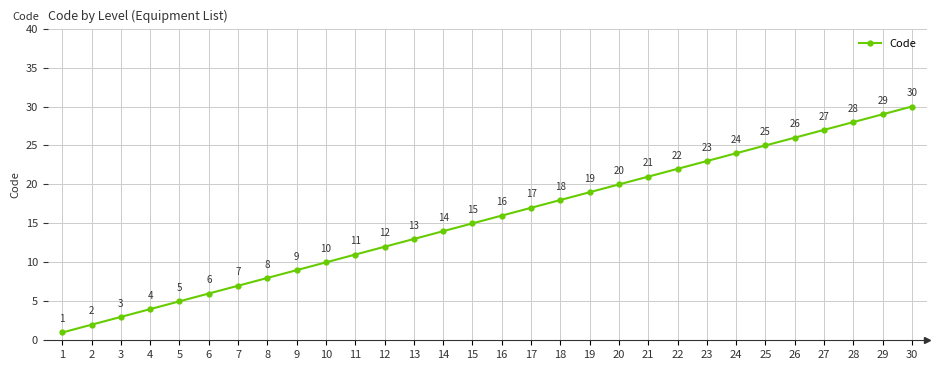

What is the greatest value displayed?

30